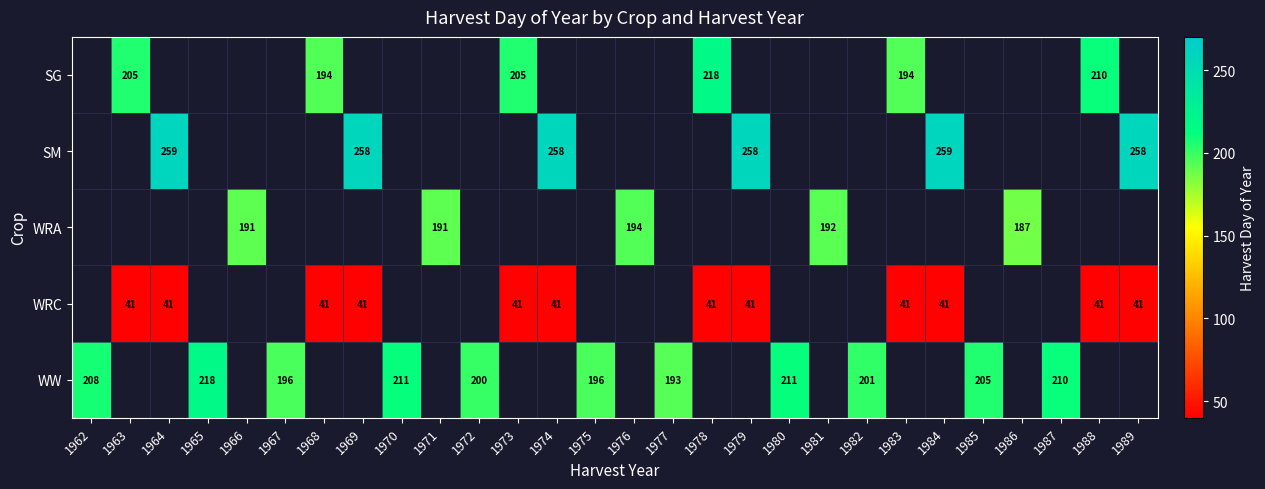

The SM series shows 258 at 1989. True or false?

True